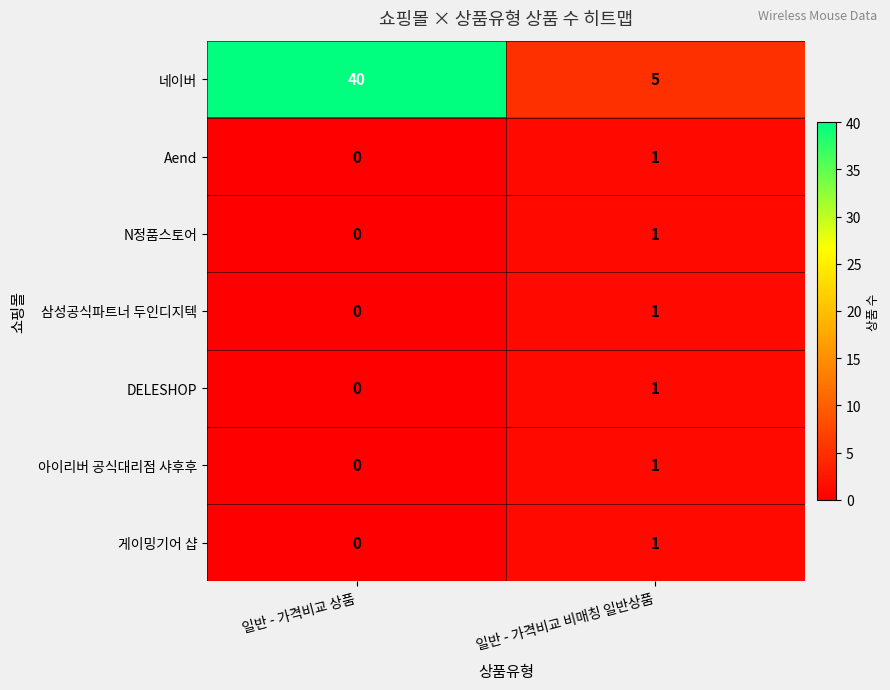

What is the greatest value displayed?

40